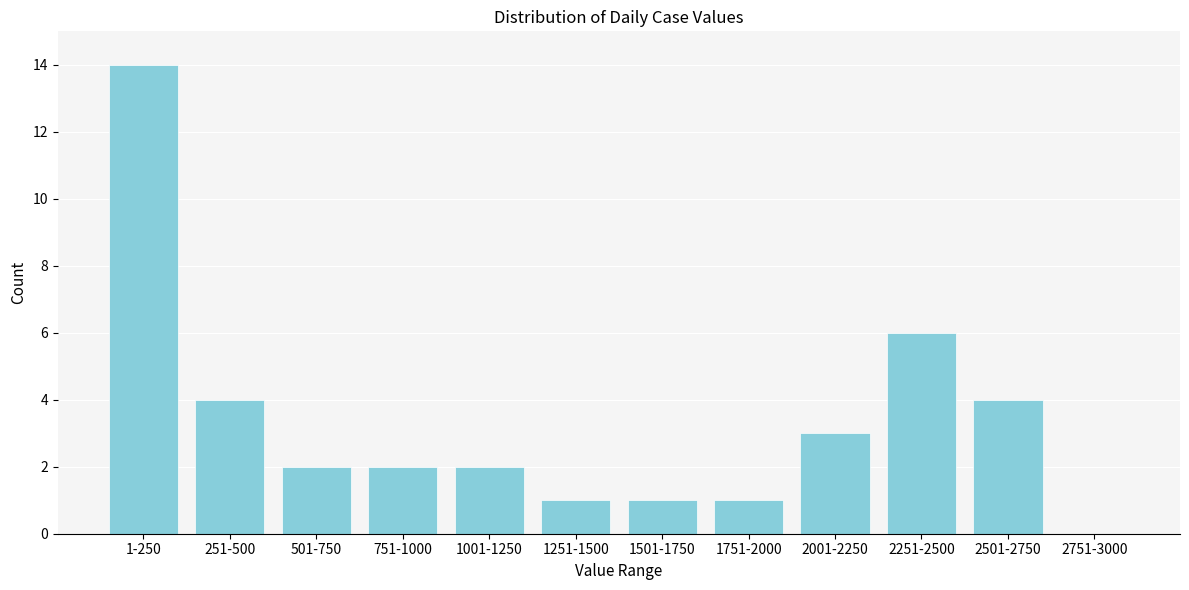

What is the change in value from 2001-2250 to 2751-3000?

-3